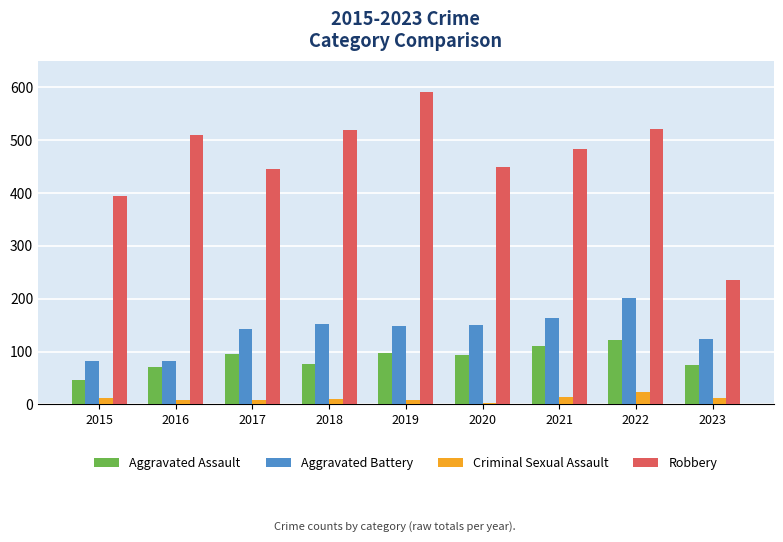

Which series has the largest total across all categories?

Robbery